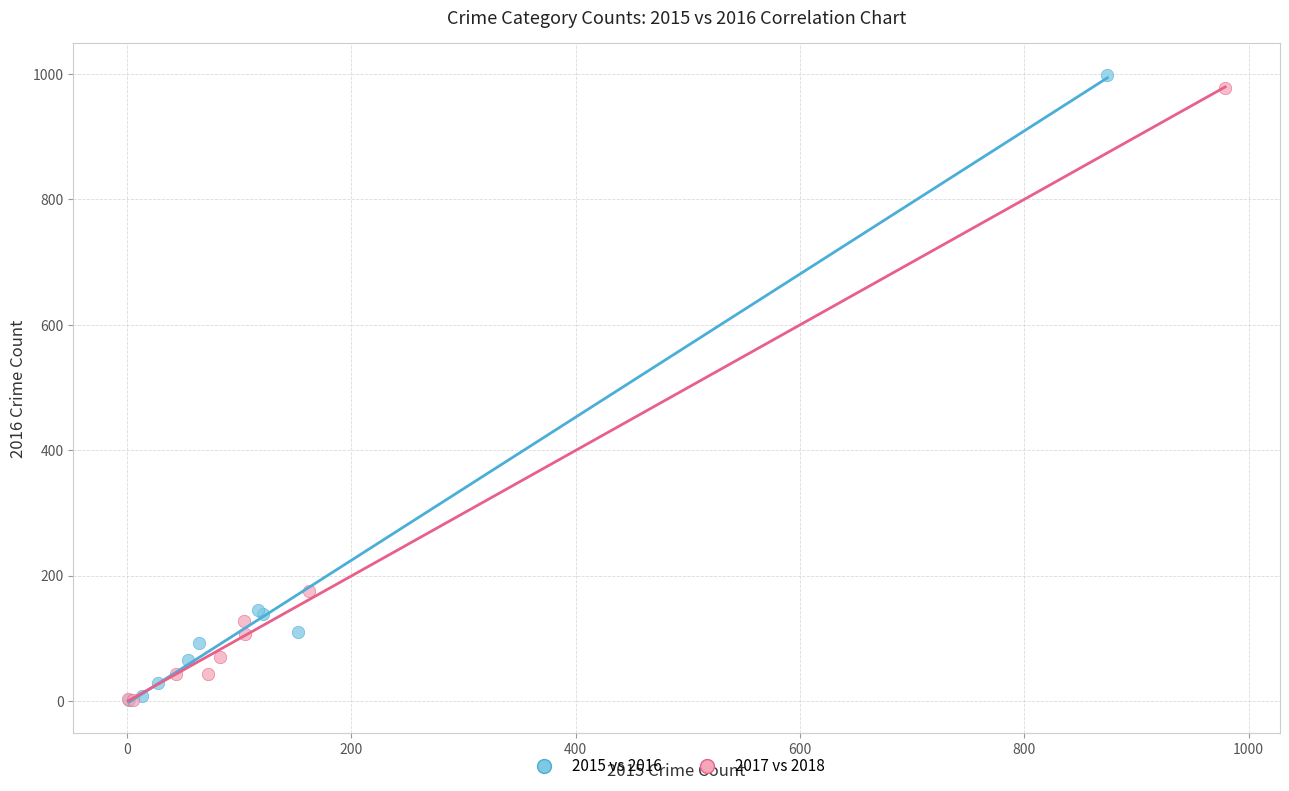

Which series has the widest spread of Y values?

2015 vs 2016